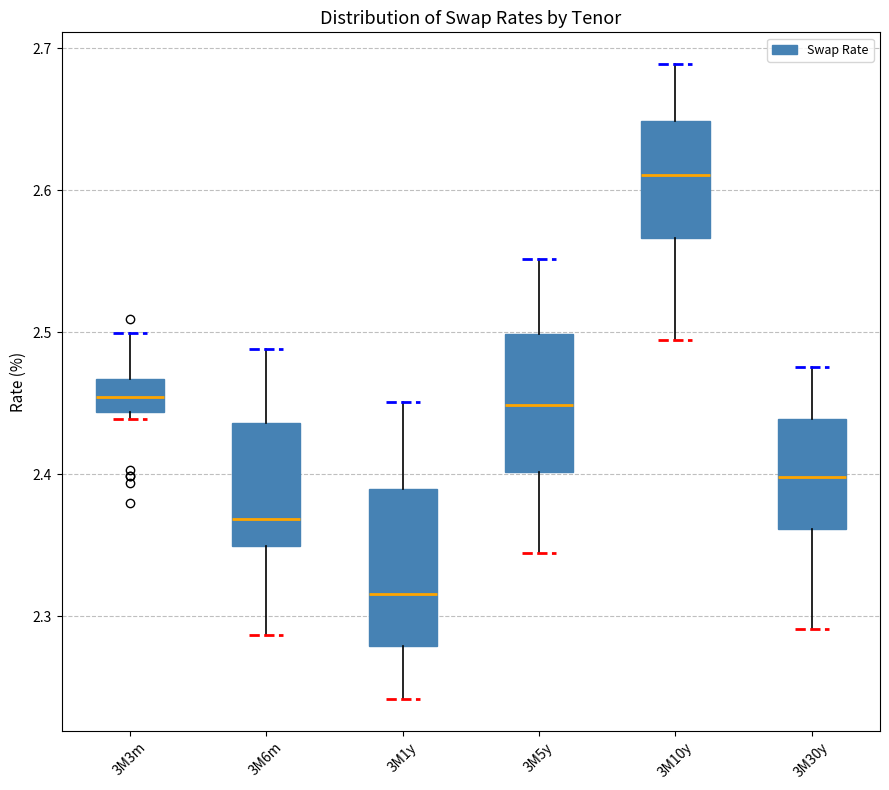

Reading left to right, transcribe this box plot: for each box, give where its median line is, the range the box spans, and where its two whiskers end, as read against the y-axis. The values are not printed on the chart, so give them approximately, as read against the axis.

3M3m: median 2.45, box 2.44 to 2.47, whiskers 2.44 (just below the box's lower edge) to 2.50
3M6m: median 2.37, box 2.35 to 2.44, whiskers 2.29 to 2.49
3M1y: median 2.32, box 2.28 to 2.39, whiskers 2.24 to 2.45
3M5y: median 2.45, box 2.40 to 2.50, whiskers 2.34 to 2.55
3M10y: median 2.61, box 2.57 to 2.65, whiskers 2.49 to 2.69
3M30y: median 2.40, box 2.36 to 2.44, whiskers 2.29 to 2.48